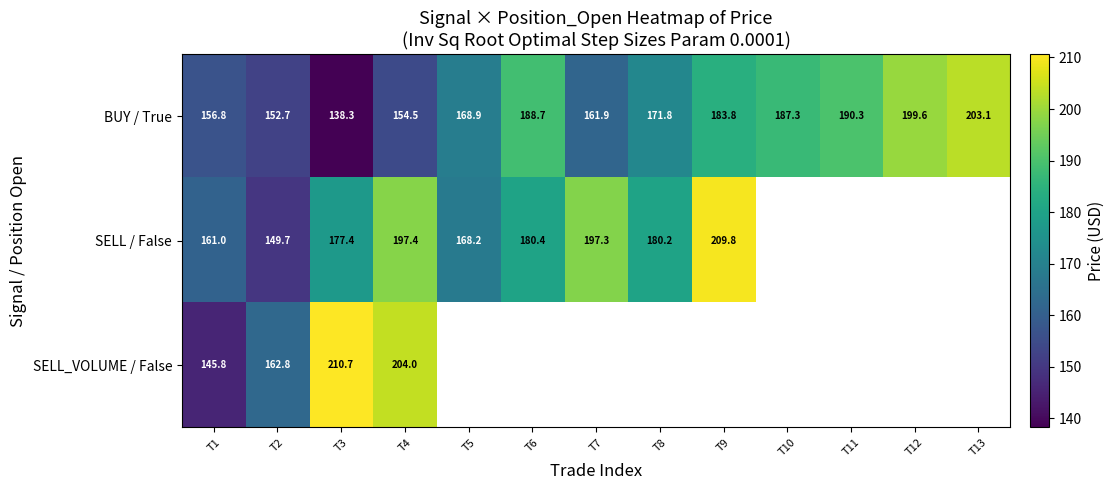

At T3, list the series in order from largest to smallest.

SELL_VOLUME / False, SELL / False, BUY / True